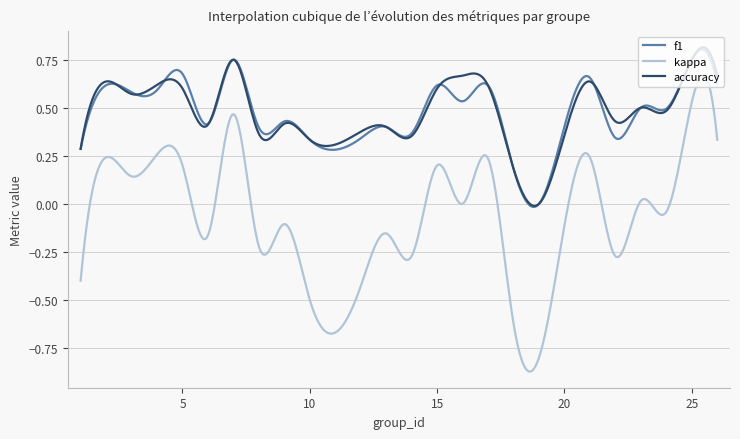

What is the difference between the second highest and minimum values in the kappa series?

1.5